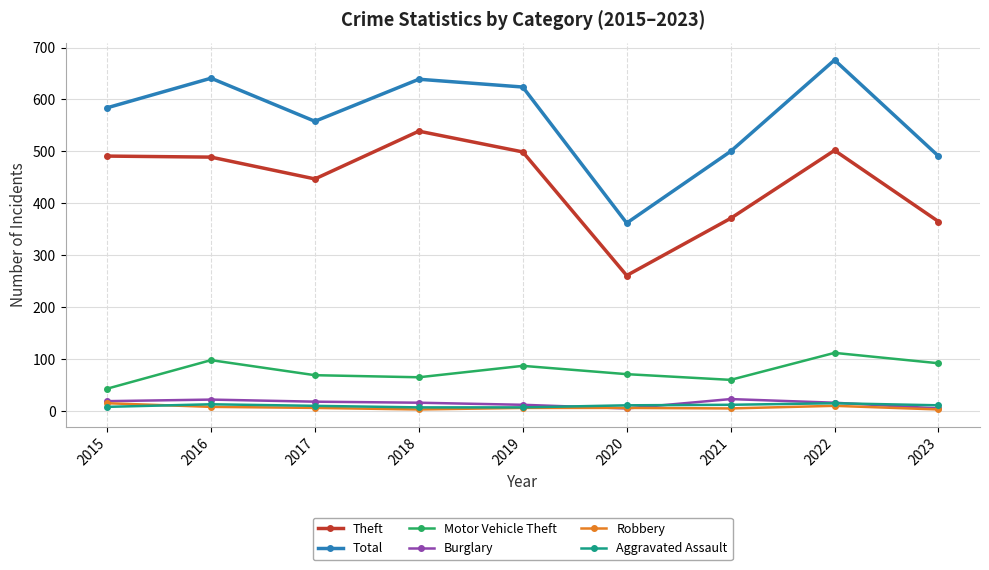

Where is Total nearest to the value 519?

2021